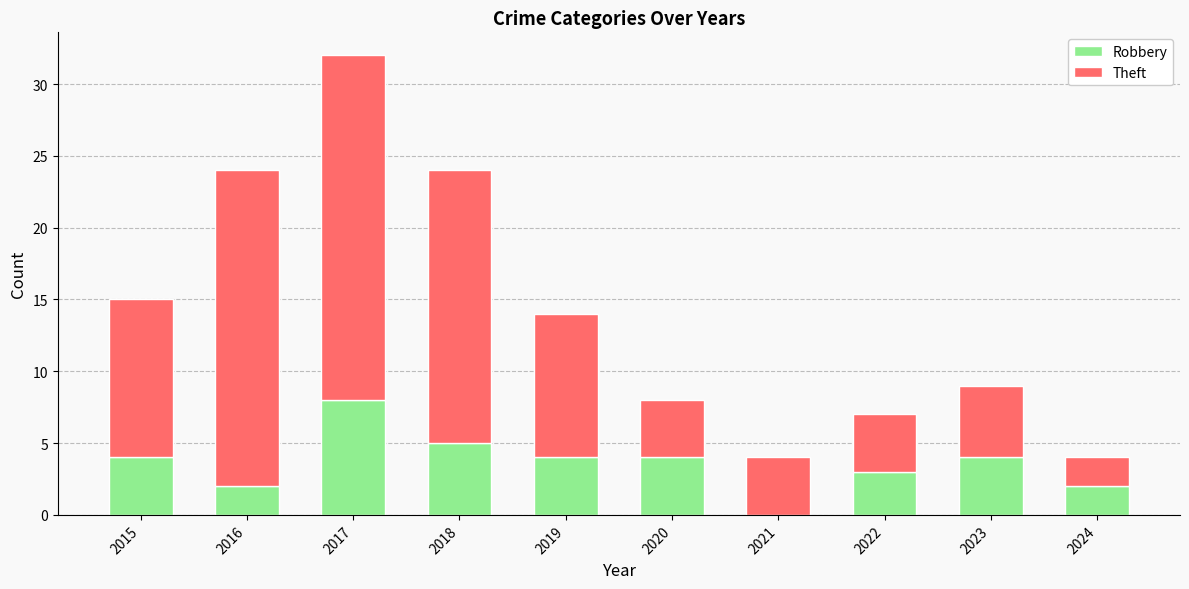

At which category is the sum across all series the highest?

2017